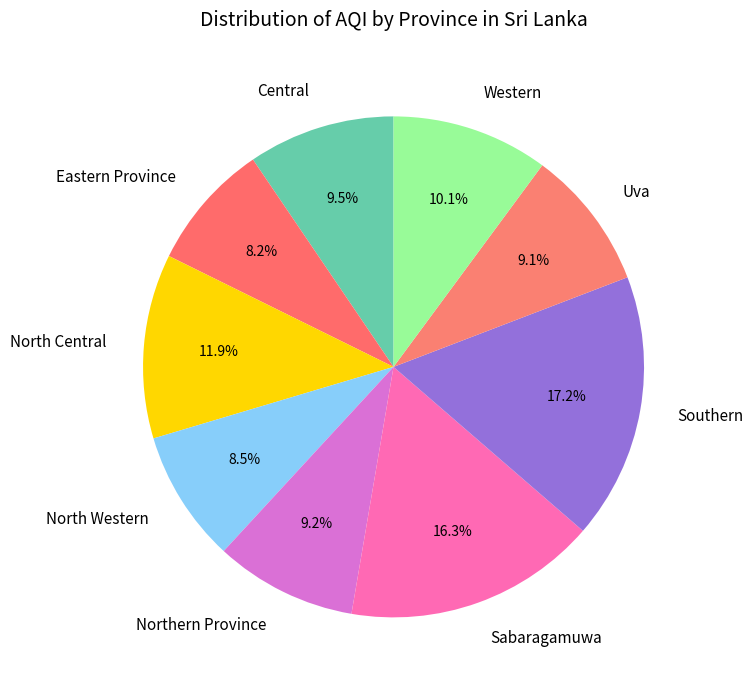

Approximately how many times larger is the value at North Central compared to Sabaragamuwa?

0.7